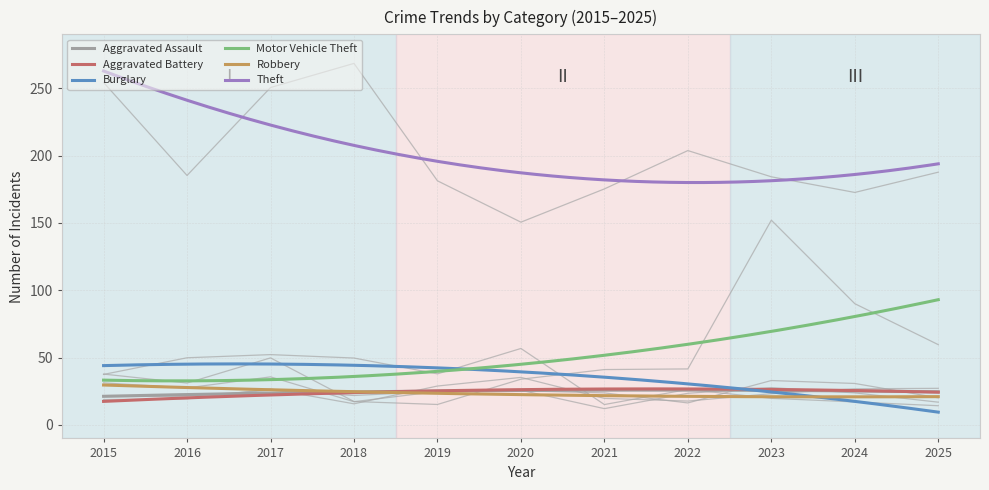

Count the number of categories in the chart.

11